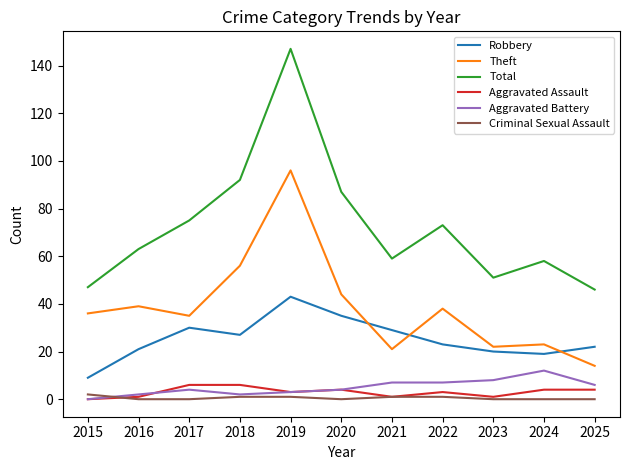

What is the difference between the highest and lowest values at 2023?

51